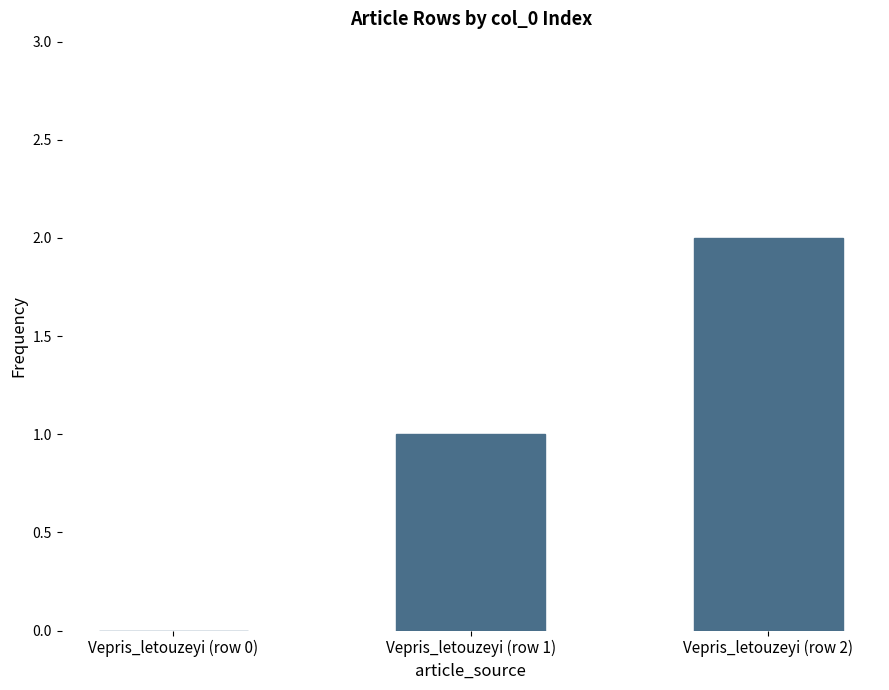

Reading left to right, list all the values displayed in this chart.

Vepris_letouzeyi (row 0)=0	Vepris_letouzeyi (row 1)=1	Vepris_letouzeyi (row 2)=2